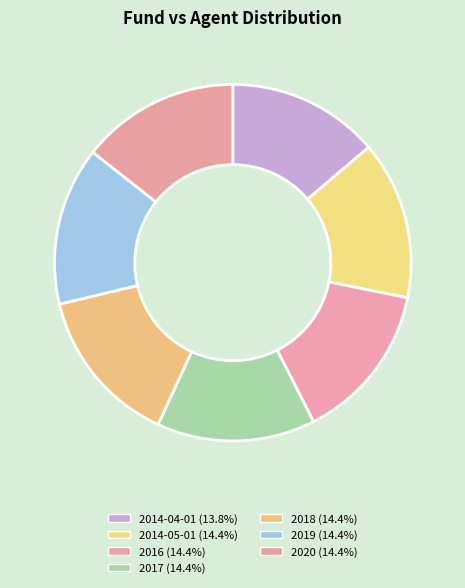

Rank the categories by value from lowest to highest.

2014-04-01, 2014-05-01, 2016, 2017, 2018, 2019, 2020